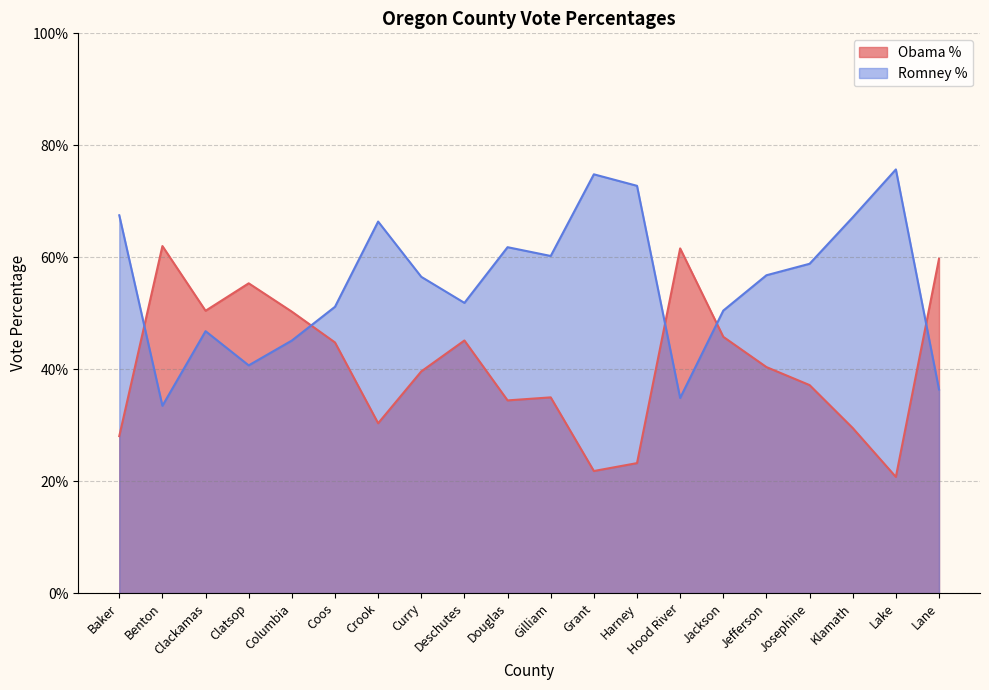

True or false: Obama % and Romney % intersect in this chart.

True